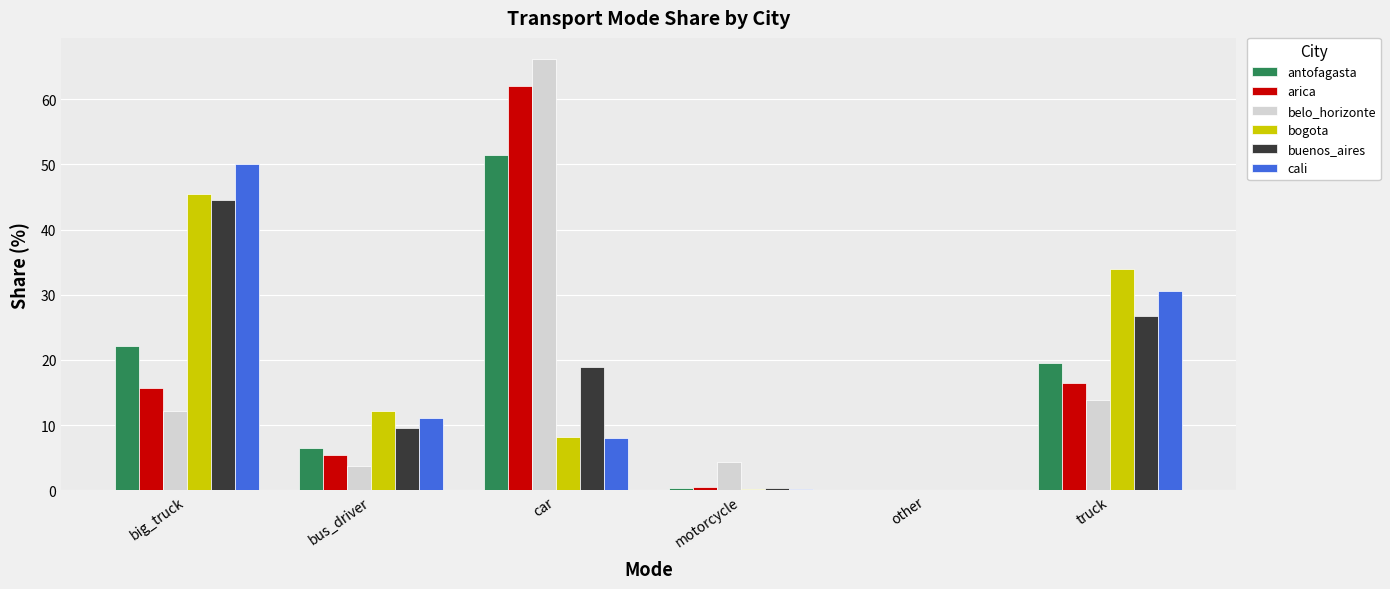

How many values in the arica series exceed 15?

3